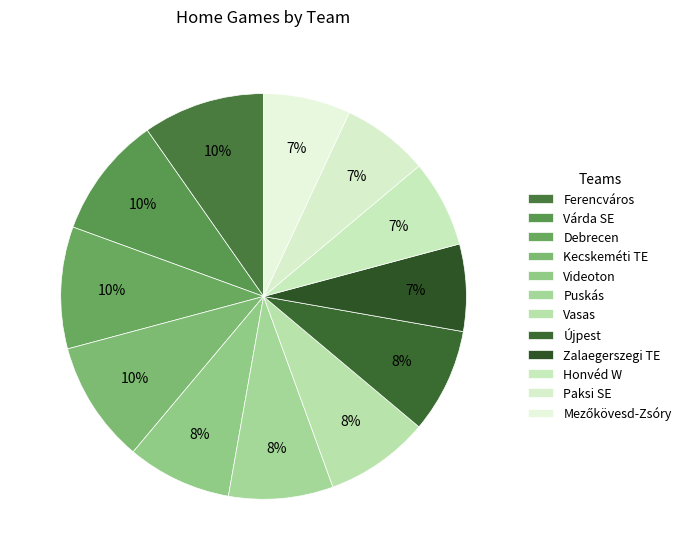

Is there a majority slice in this chart?

No